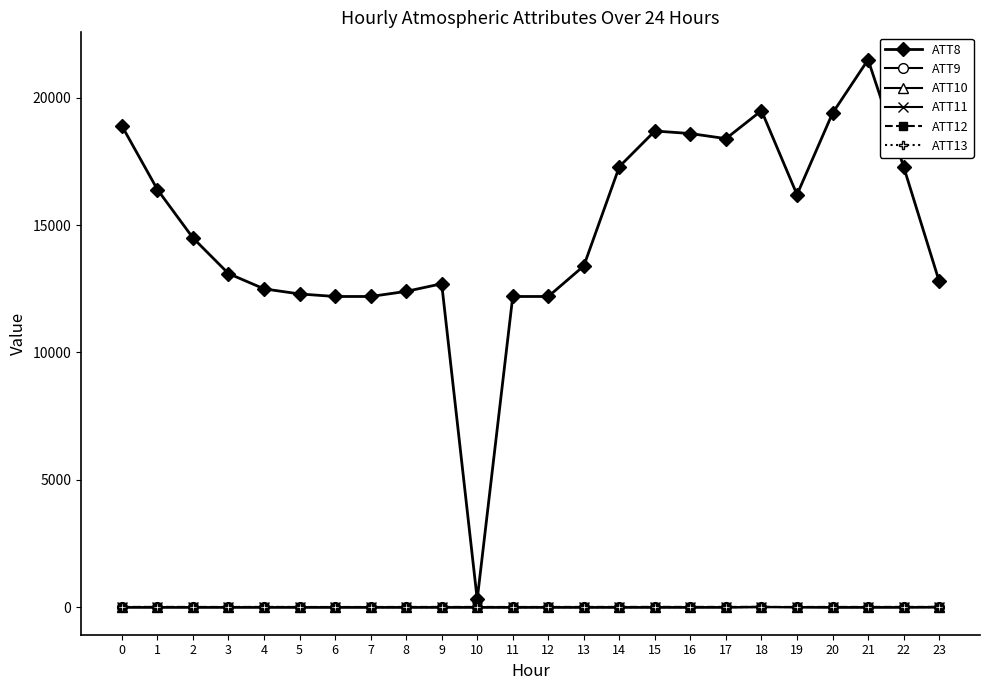

Is it true that ATT8 equals 19253.4 at 11?

False